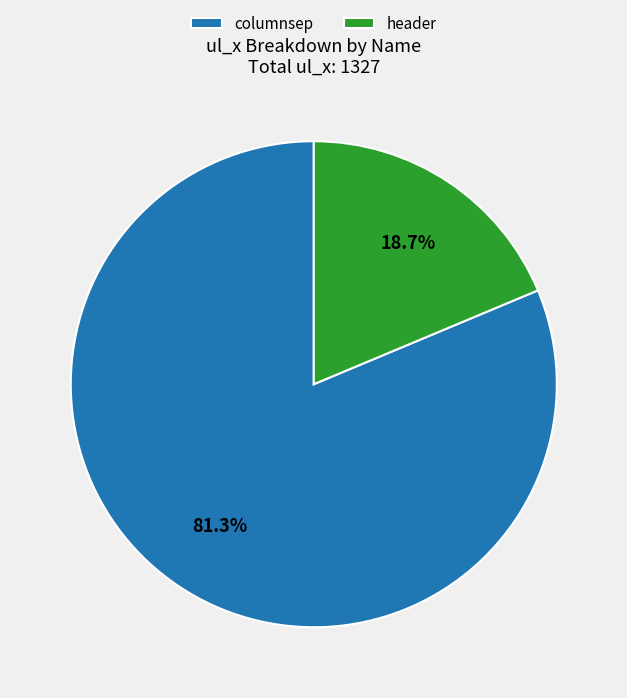

What is the total percentage of header and columnsep?

100.0%